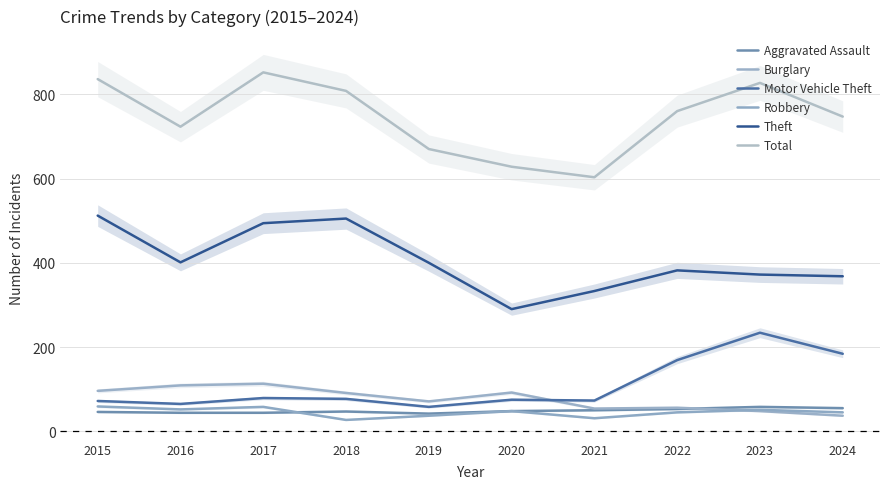

In Total, how many points are lower than both neighbors (excluding endpoints)?

2